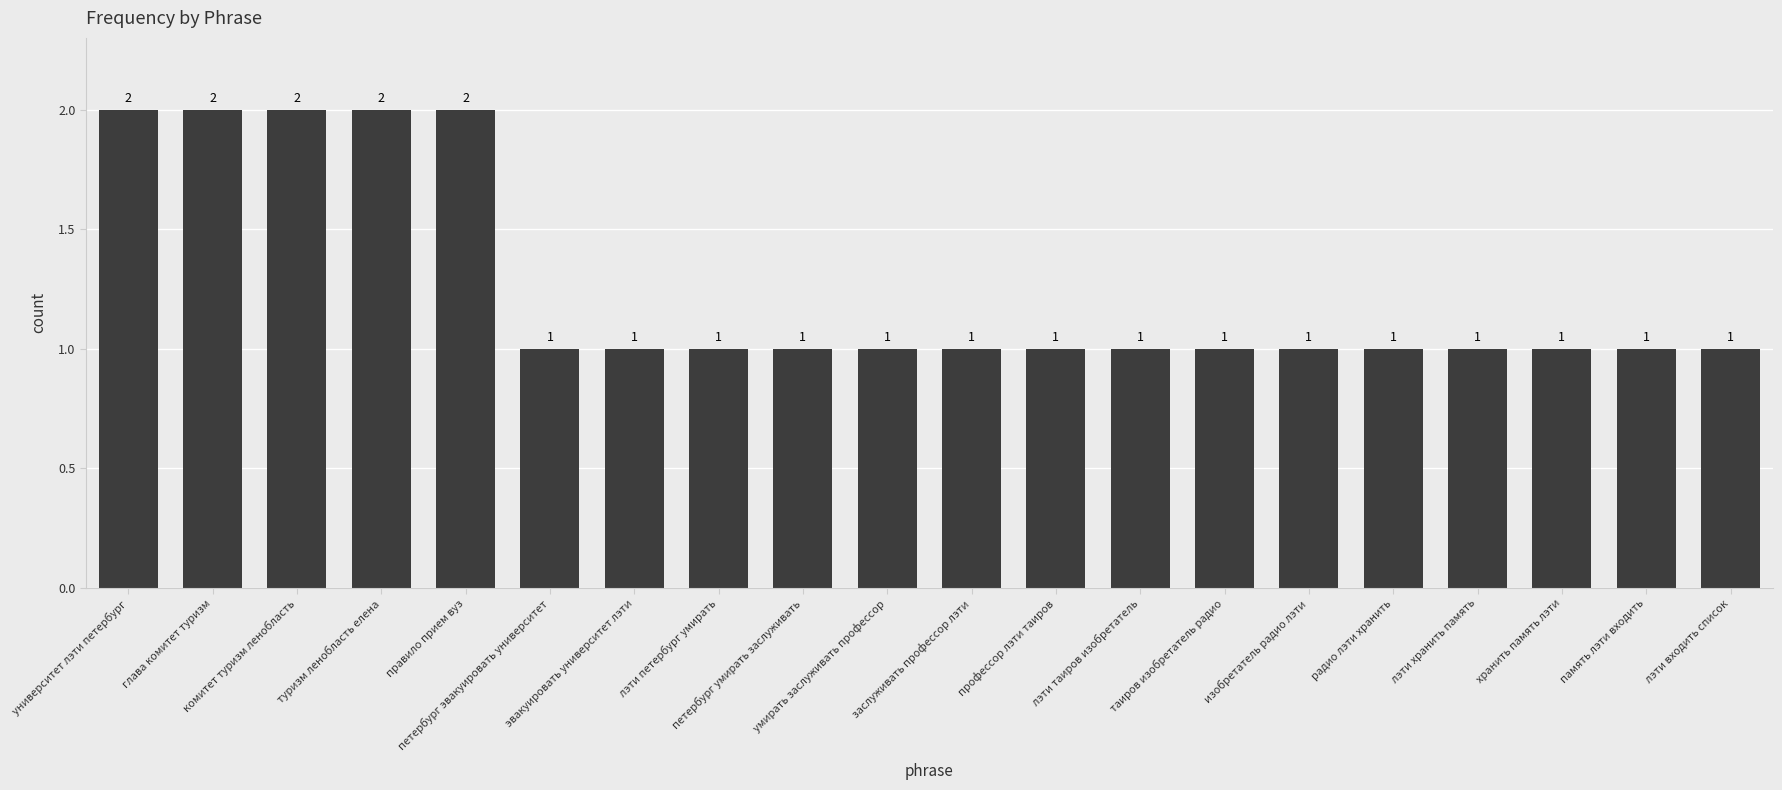

What is the difference between the values at память лэти входить and глава комитет туризм?

1